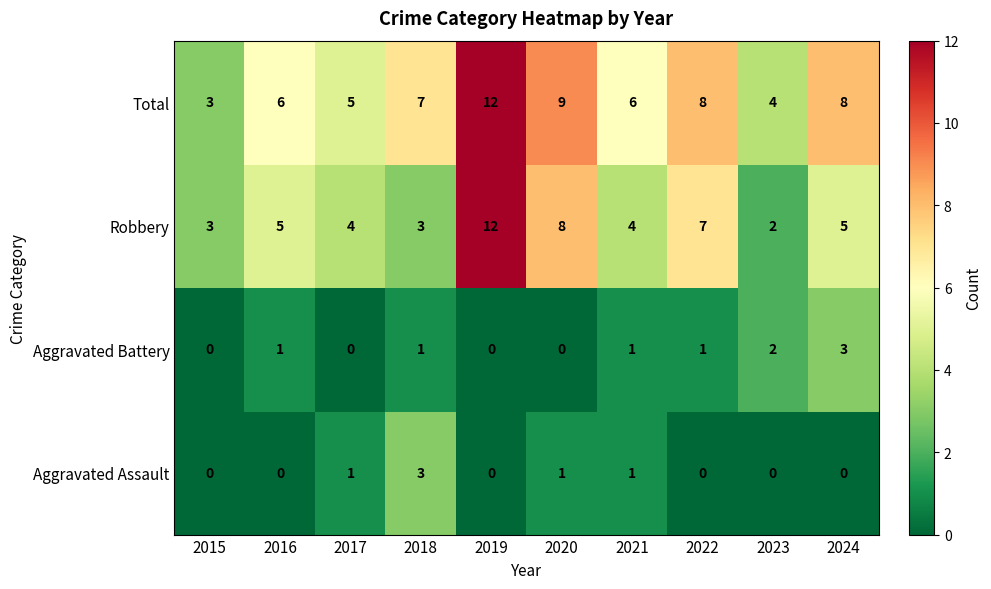

At 2017, list the series in order from smallest to largest.

Aggravated Battery, Aggravated Assault, Robbery, Total